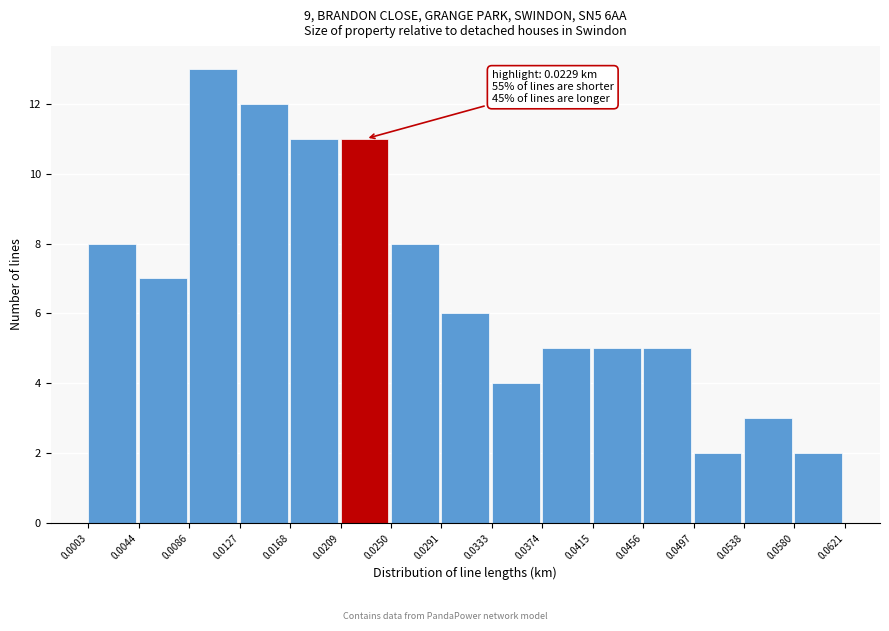

Which range on the x-axis has the tallest bar?

0.0086 to 0.0127